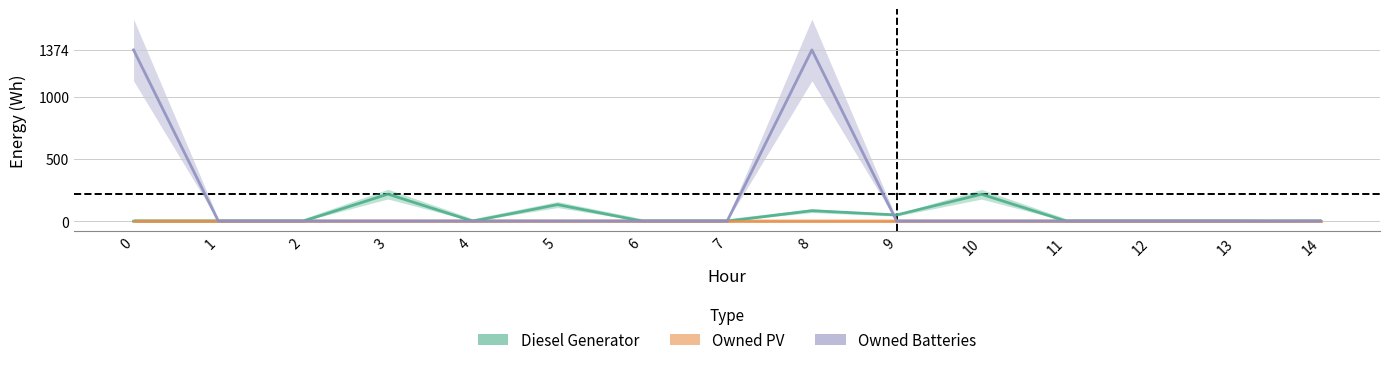

How many lines are shown in the chart?

3